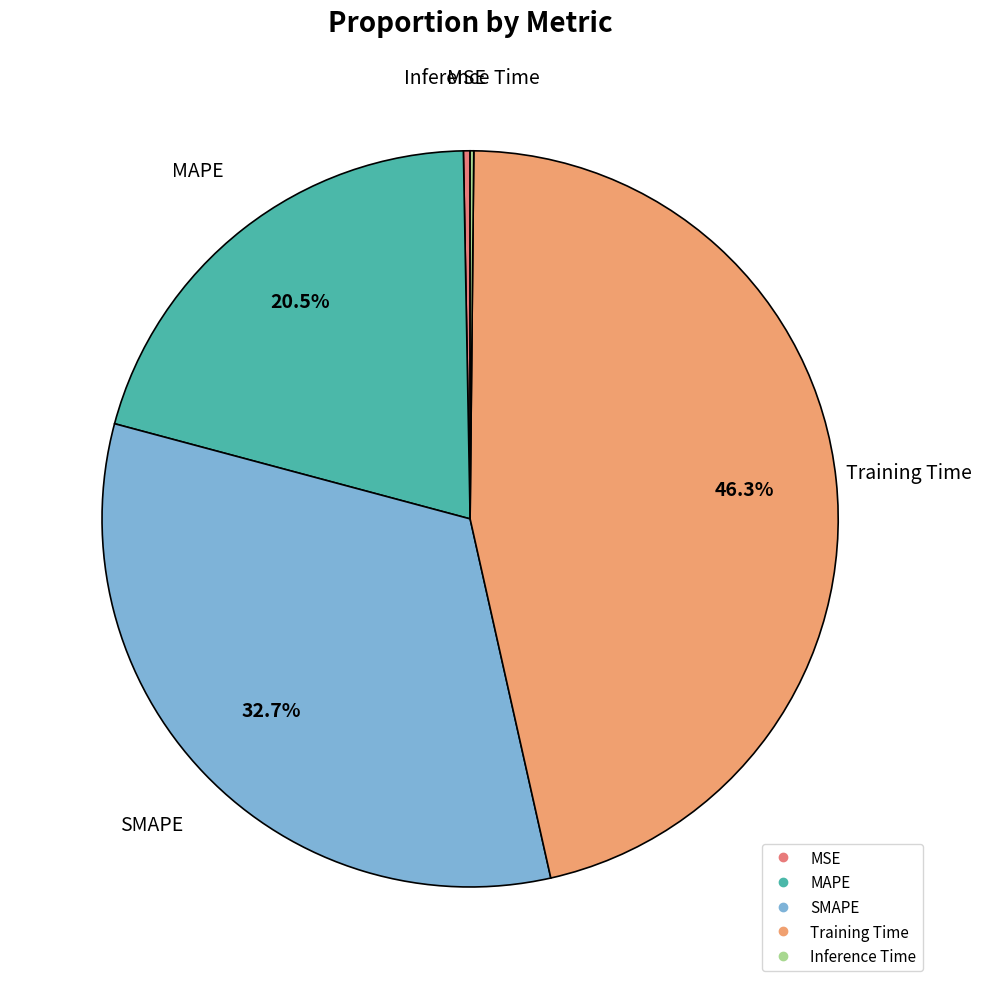

To the nearest percent, what percentage of the pie is SMAPE?

33%